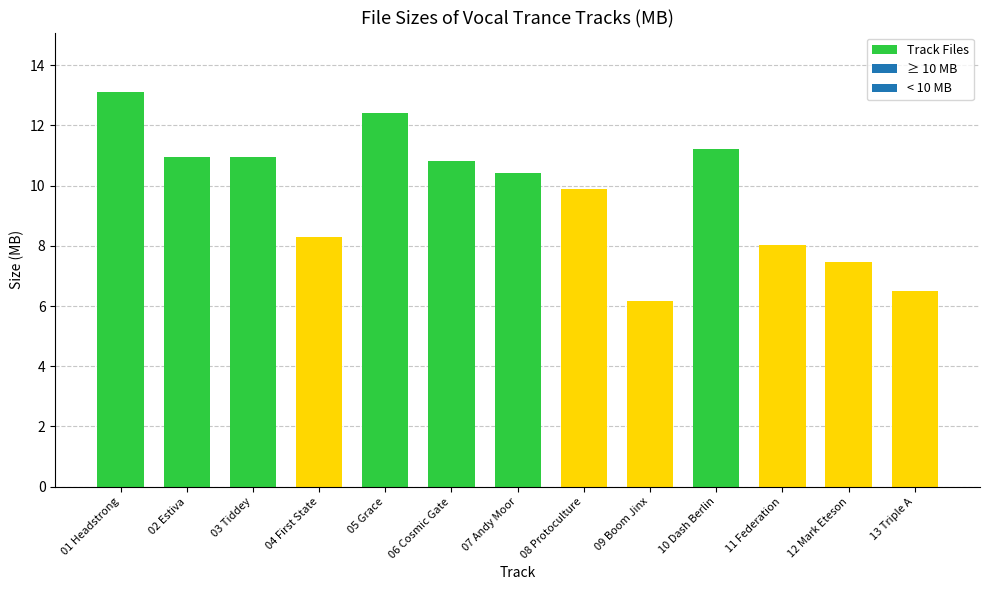

True or false: the data shows 7.5 at 12 Mark Eteson.

True